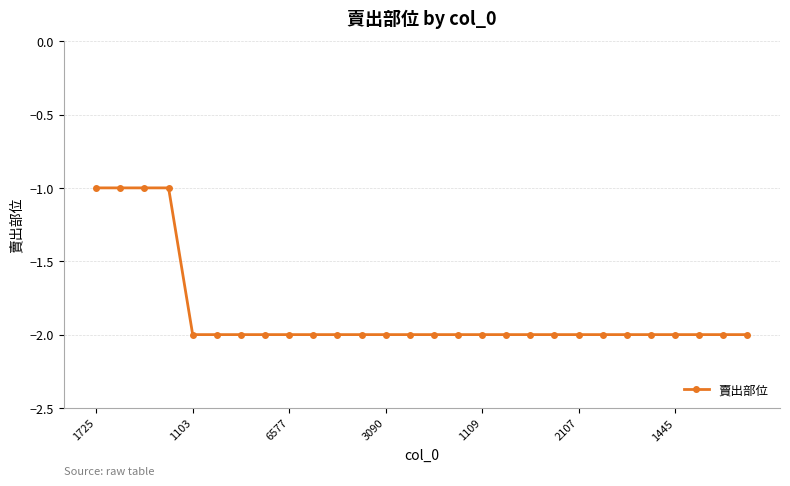

Is this an area chart (filled region under the line)?

No